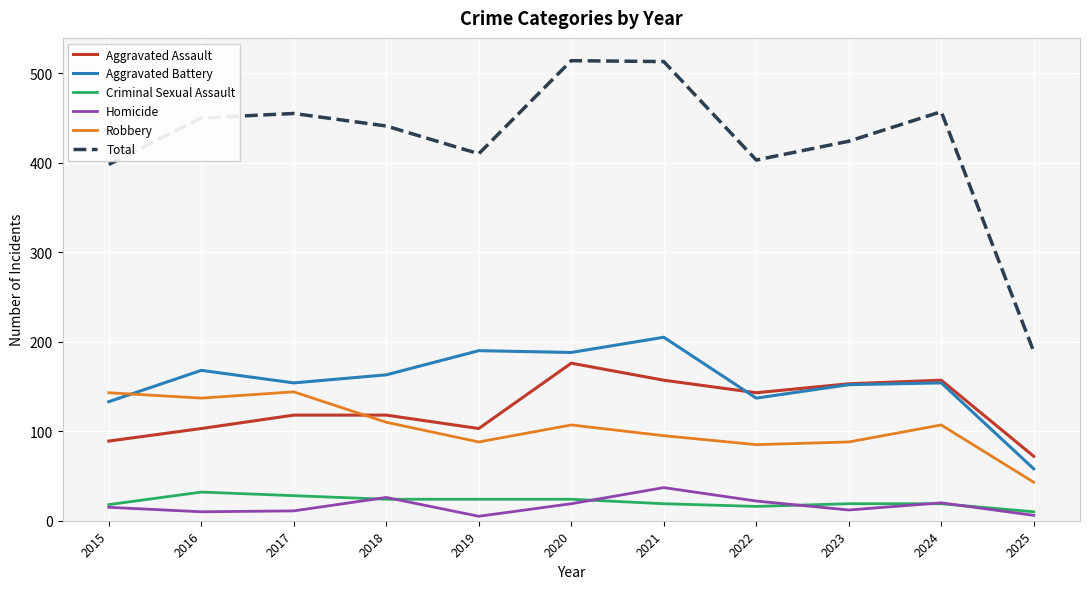

How many lines are shown in the chart?

6